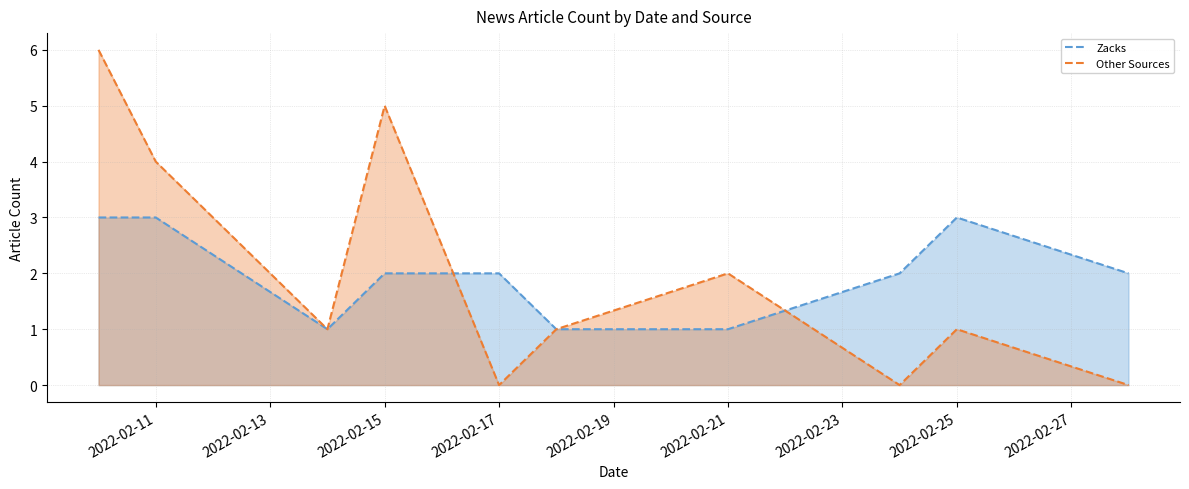

Is the value of Zacks at 2022-02-25 greater than the value of Other Sources at 2022-02-17?

Yes